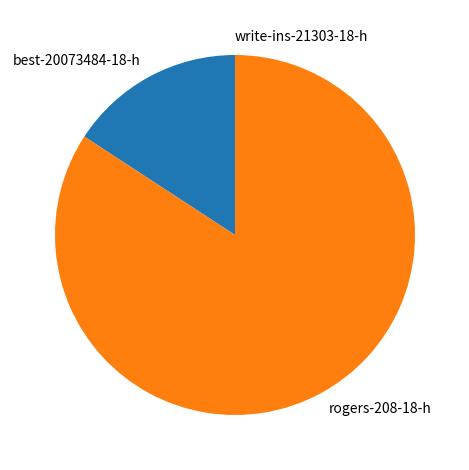

Is it true that rogers-208-18-h is 84% of the pie?

True